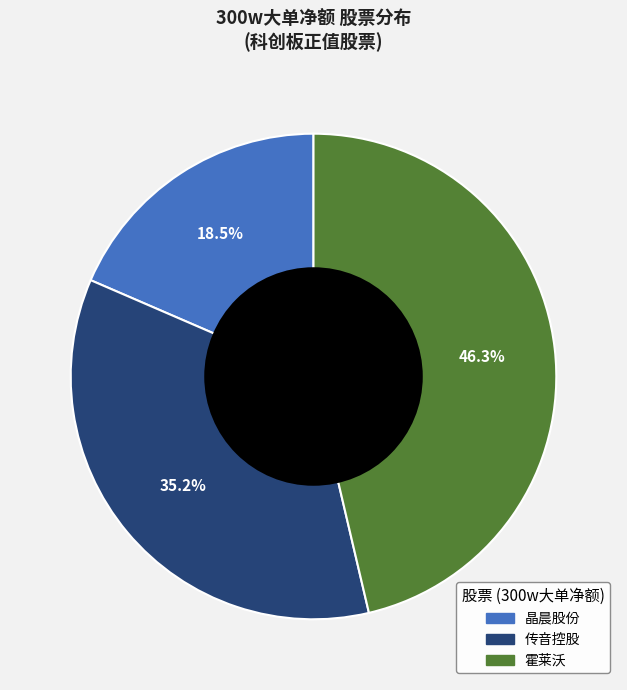

Does any single category account for the majority?

No